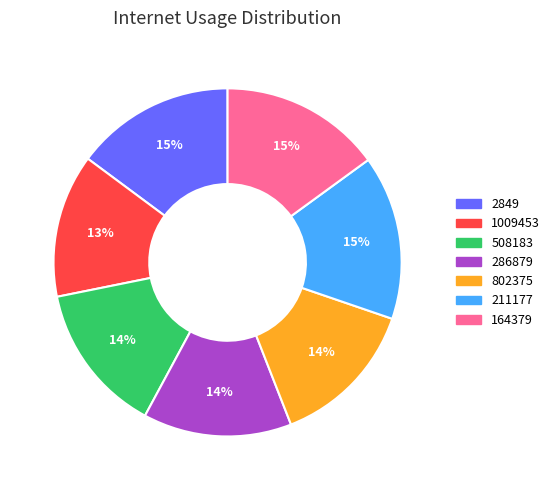

Approximately how many times larger is the value at 508183 compared to 164379?

0.9